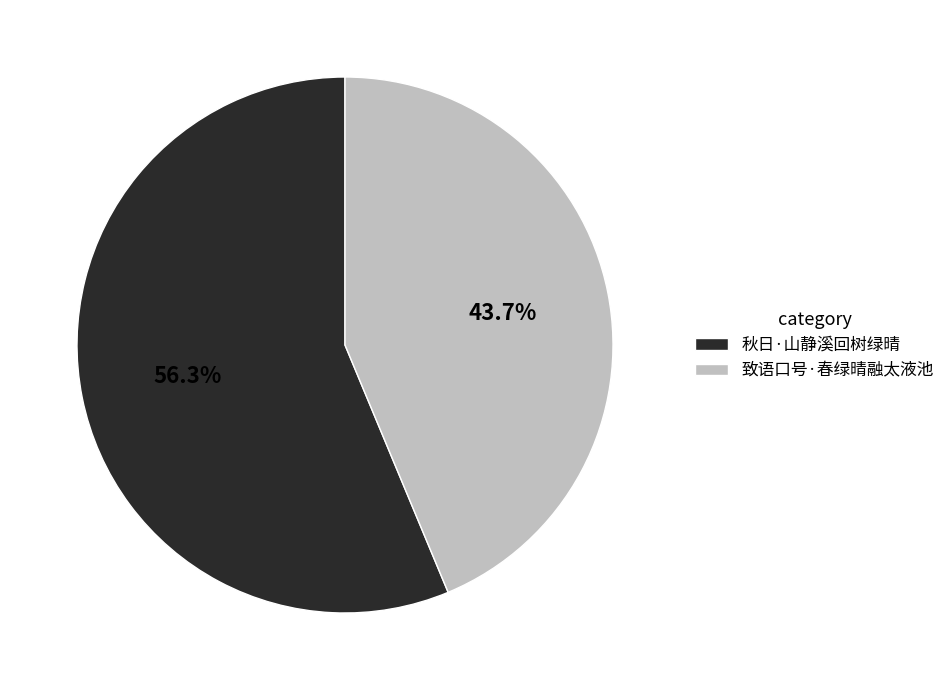

The 秋日·山静溪回树绿晴 slice represents 68% of the pie. True or false?

False